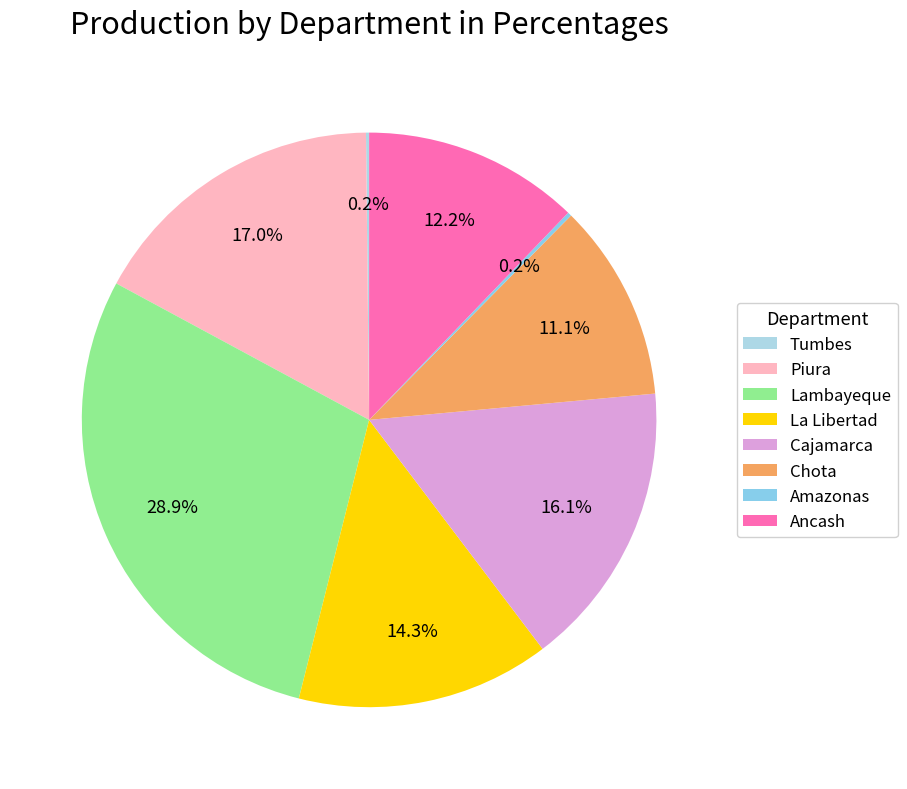

What is the largest slice in the pie chart?

Lambayeque